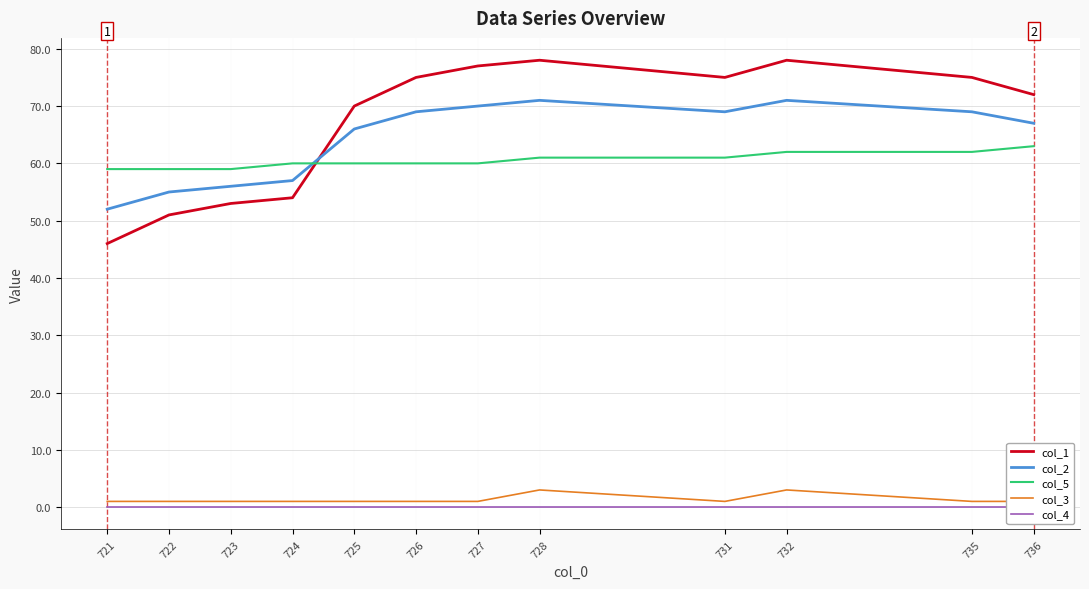

What is the sum of all col_5 values?

726